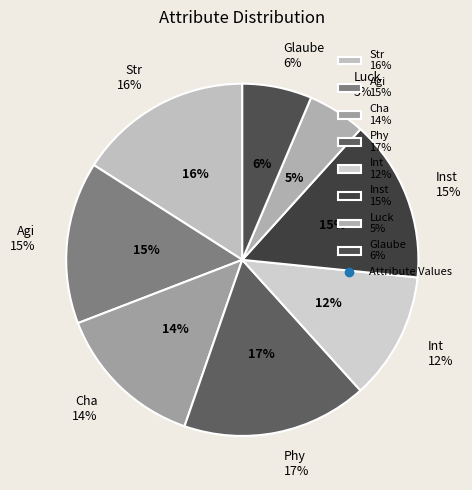

To the nearest percent, what percentage of the pie is Glaube?

6%